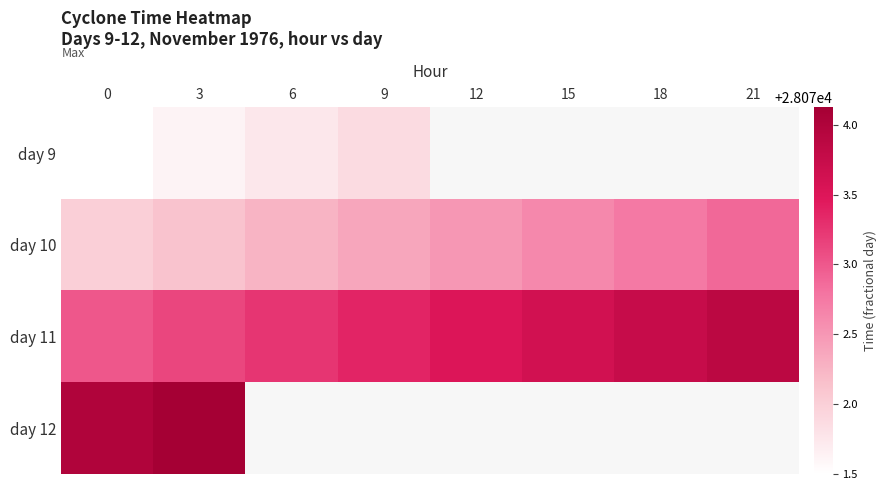

What is the total value across all series at 3?

112291.0